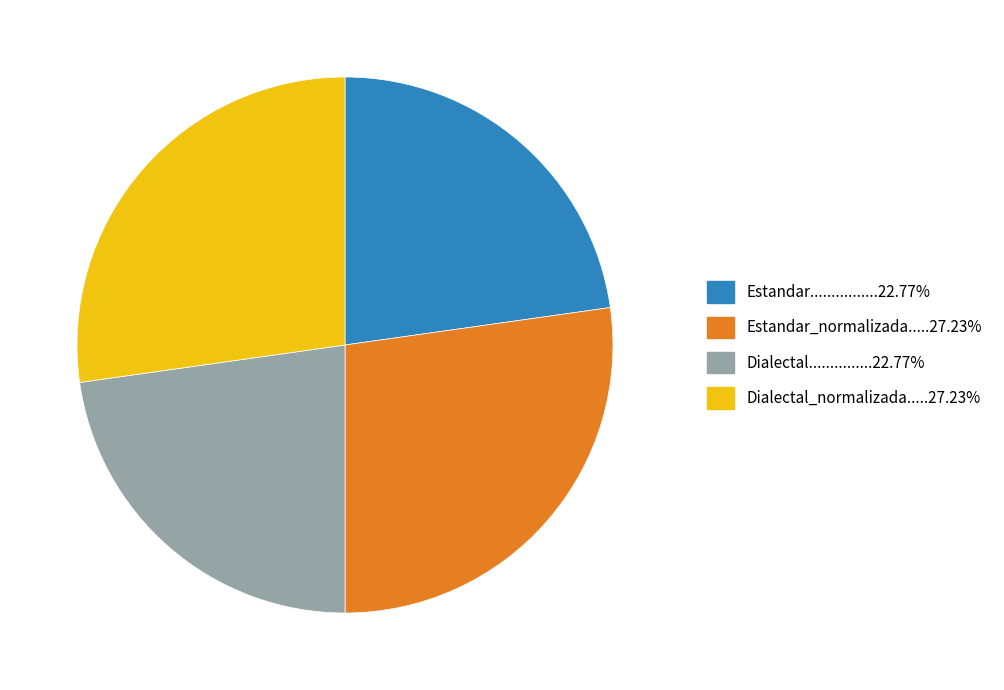

Is there any slice that represents more than half of the pie?

No